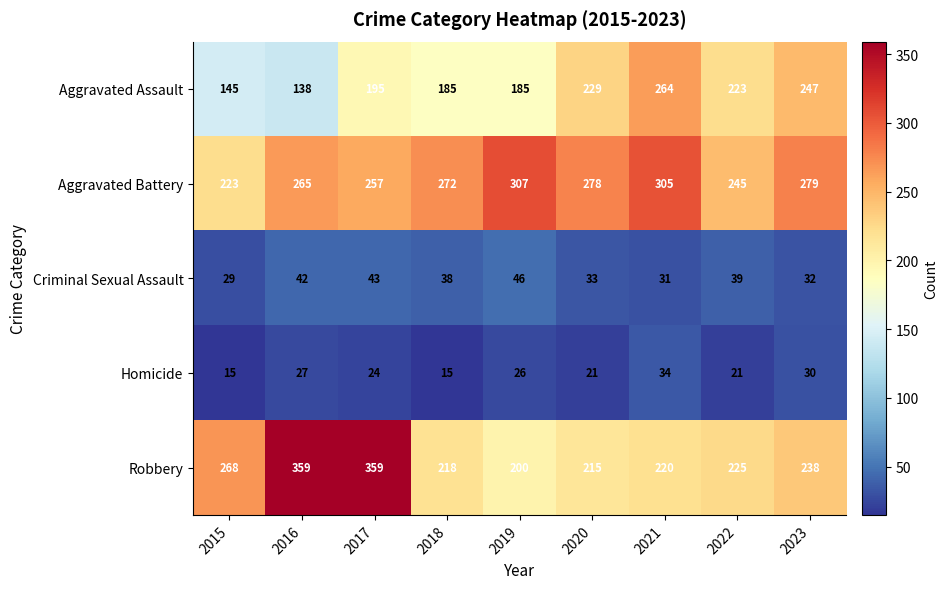

Read the Aggravated Battery value at 2018, to the nearest 5.

270